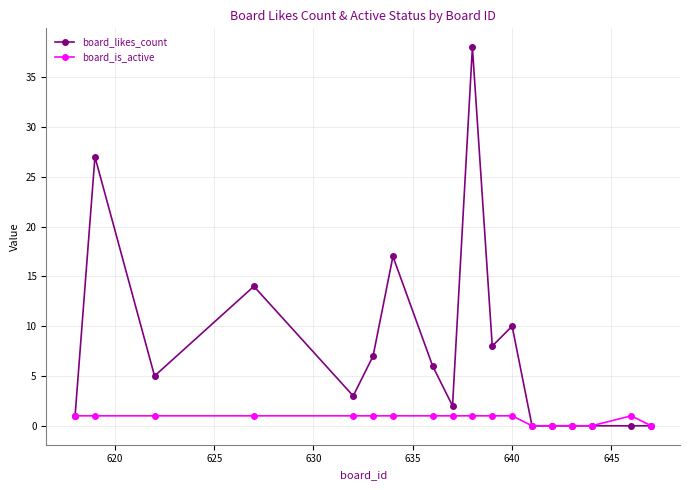

Which series has the widest spread of values?

board_likes_count